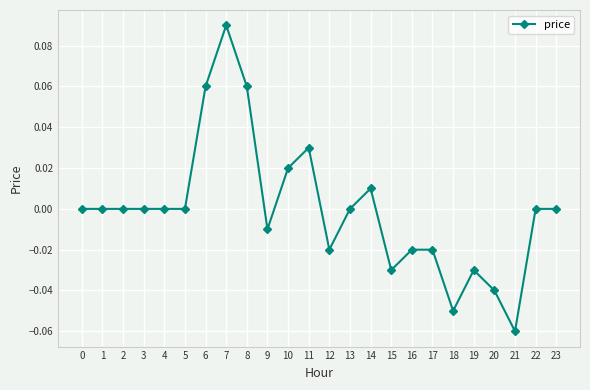

Which label corresponds to the smallest value in the chart?

21